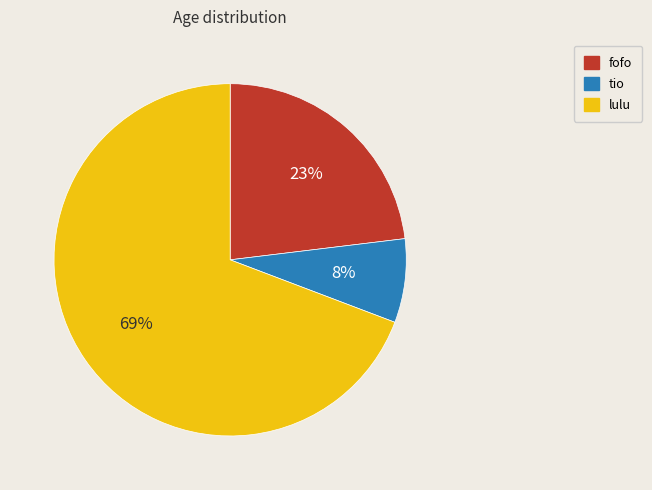

Rank the categories by value from lowest to highest.

tio, fofo, lulu